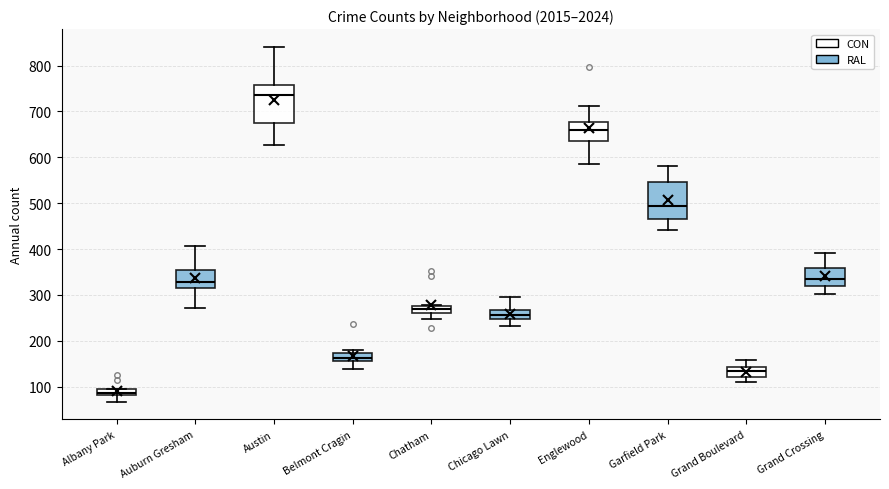

Which box has the lowest median line?

Albany Park